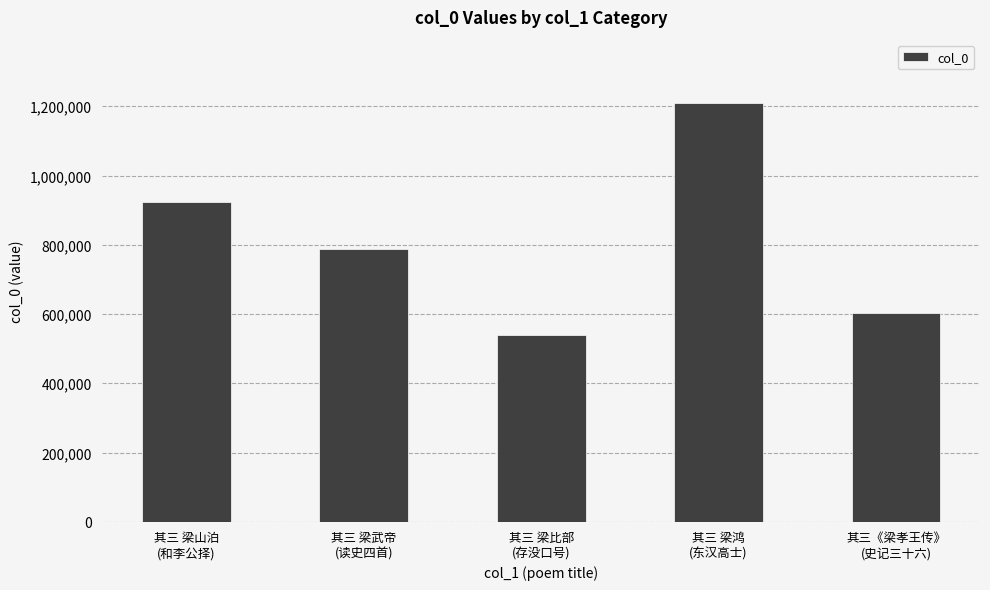

What is the average value?

812548